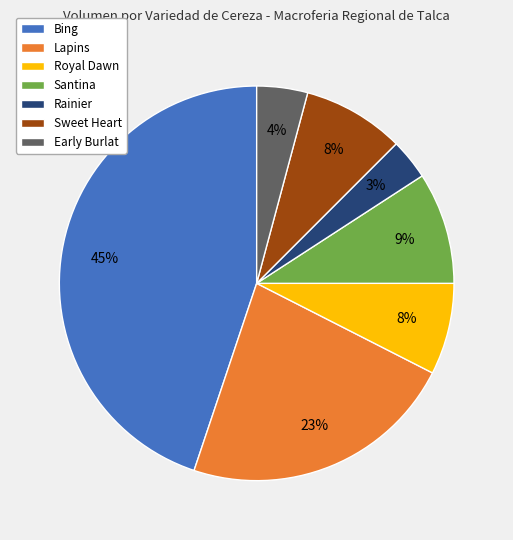

Which has a higher value, Santina or Sweet Heart?

Santina